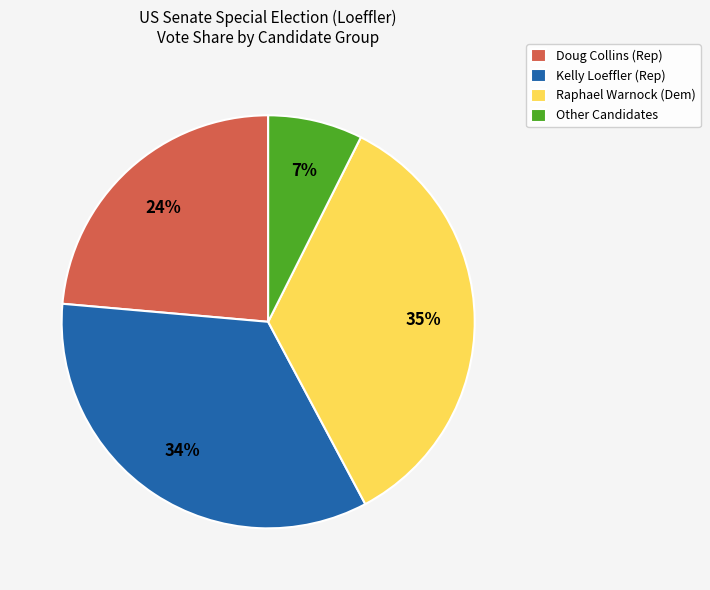

To the nearest percent, what is the average slice percentage?

25%